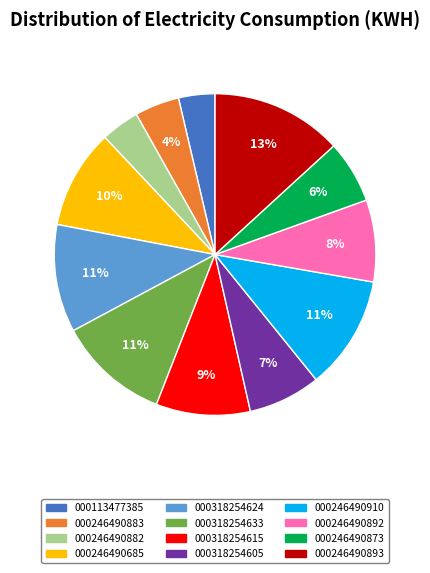

To the nearest percent, what is the average slice percentage?

8%